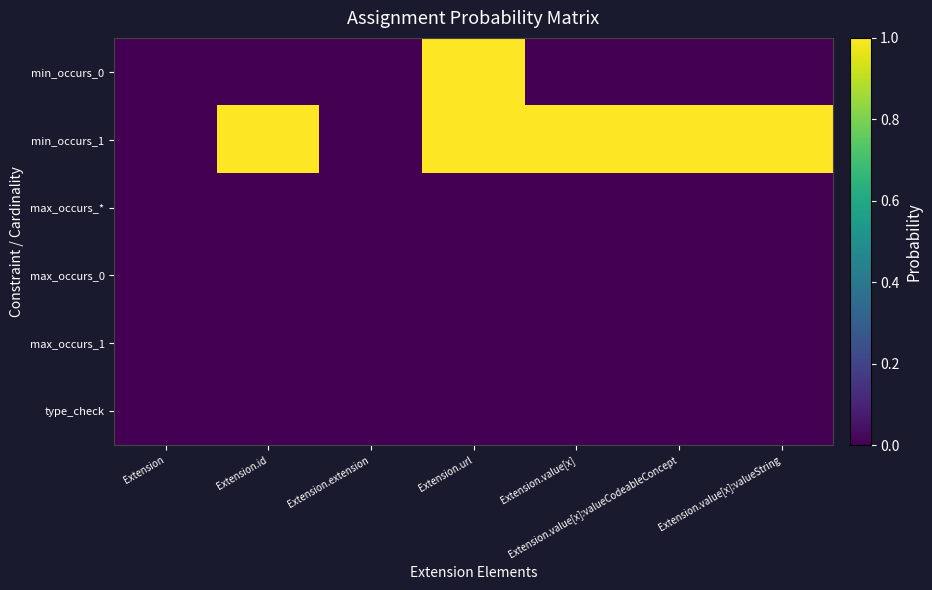

At which category is the sum across all series the highest?

Extension.url